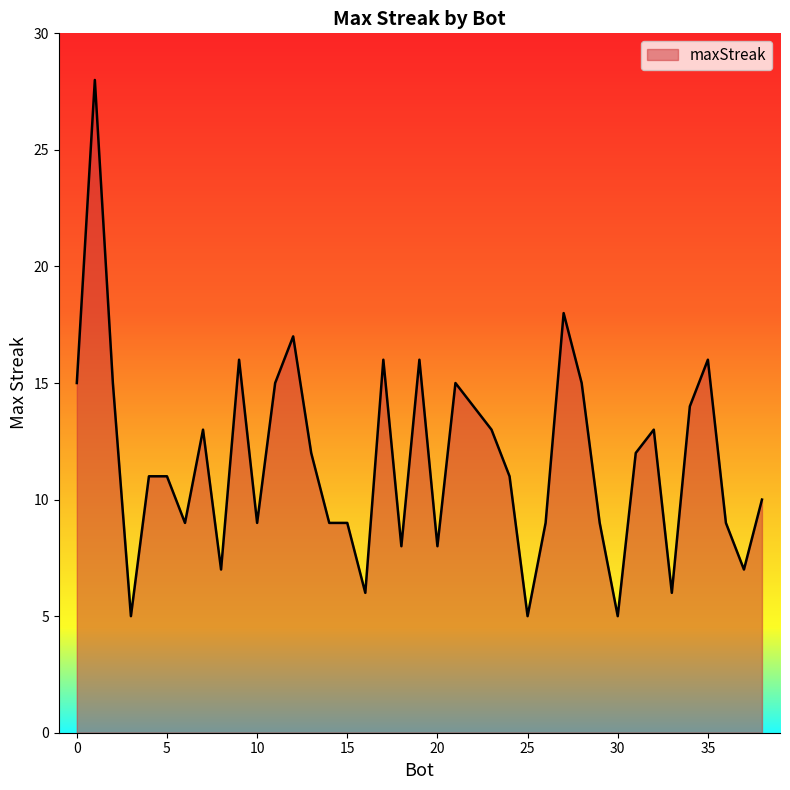

What is the minimum value shown in the chart?

5